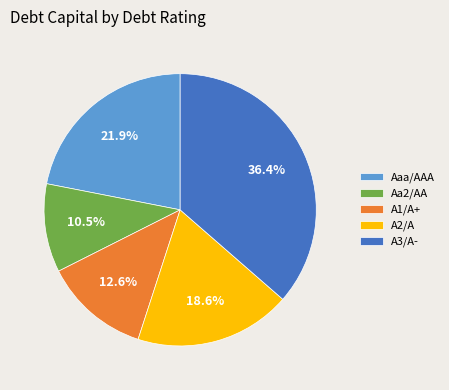

Combined, do Aa2/AA and A2/A account for over 50%?

No